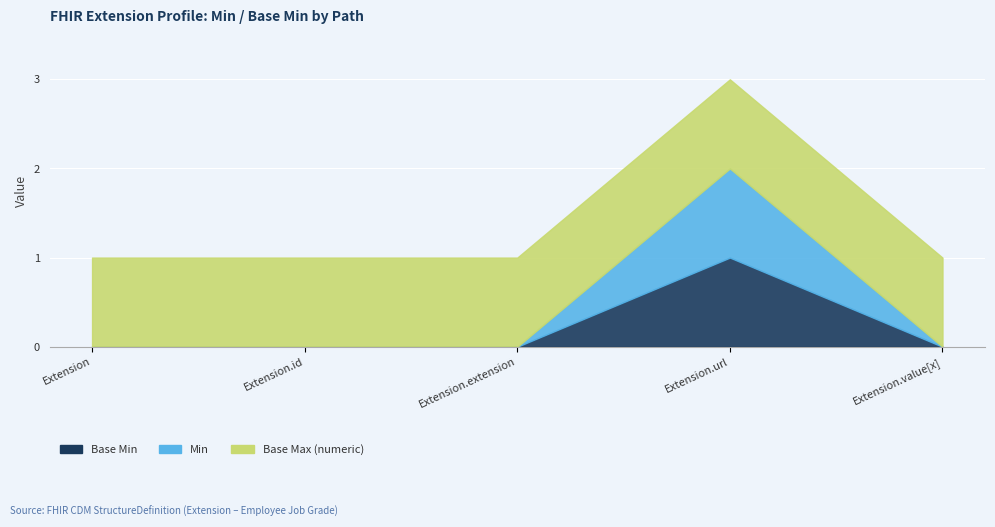

True or false: Min and Base Min intersect in this chart.

False